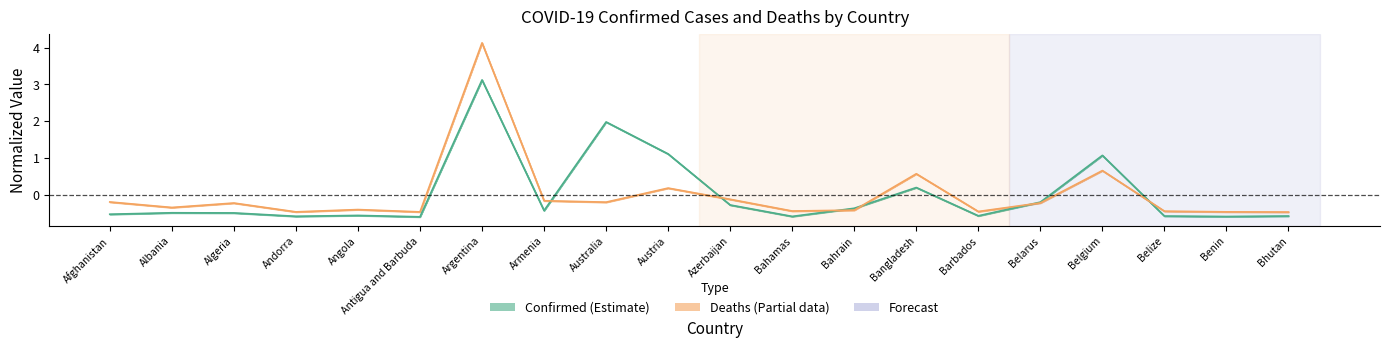

True or false: Deaths has more than 2 interior local peaks.

True